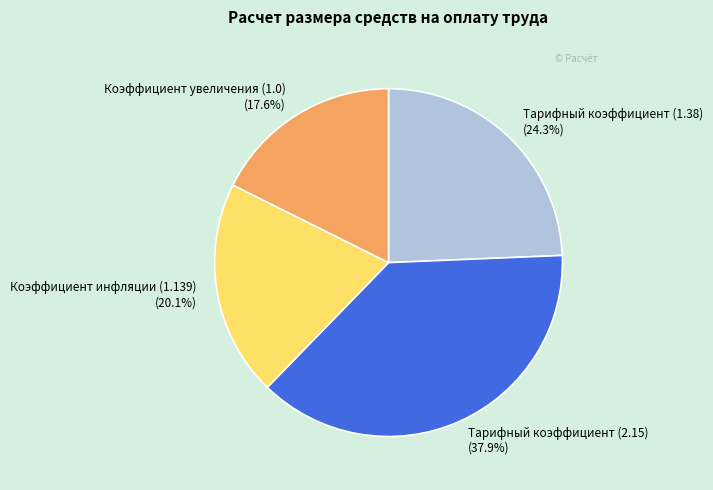

What is the smallest slice in the pie chart?

Коэффициент увеличения (1.0)